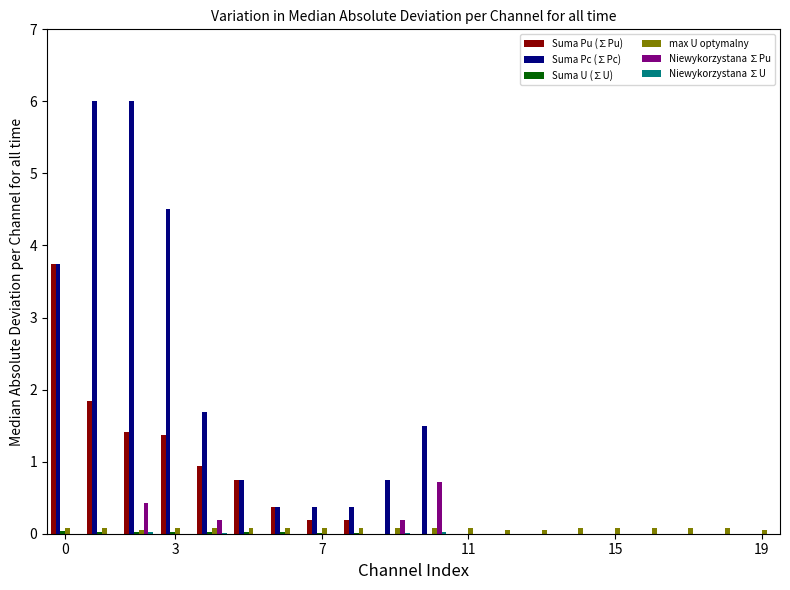

What is the maximum value for Suma Pc (∑Pc)?

6.0